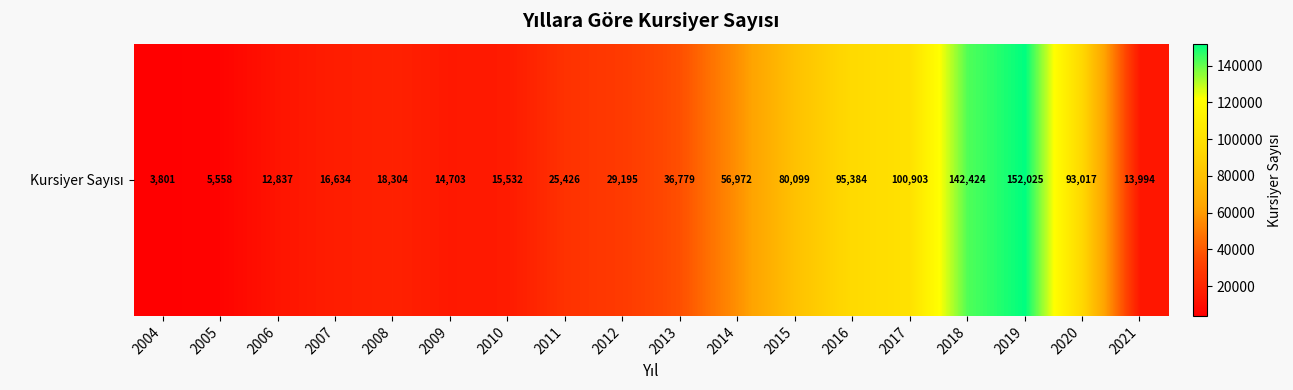

What is the change in value from 2008 to 2011?

+7122